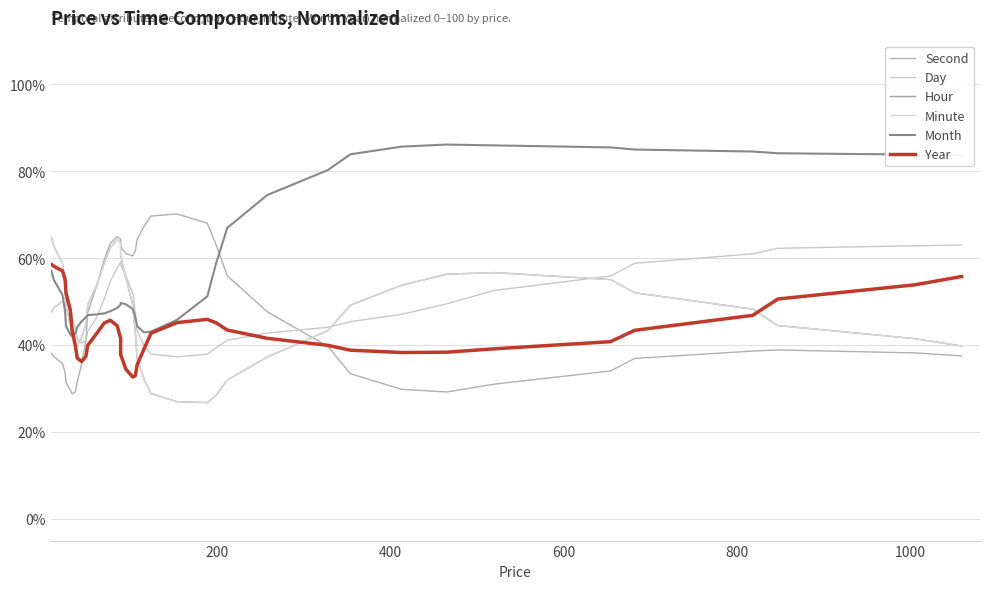

Reading left to right, what are all the values shown in this chart?

Second: 38.1	37.3	35.7	33.6	31.4	29.6	28.7	29.3	31.6	35.5	41.0	47.4	53.9	59.6	63.4	64.9	64.4	62.7	61.0	60.5	61.7	64.2	67.3	69.7	70.1	68.0	63.1	55.9	47.7	39.7	33.4	29.8	29.2	31.0	34.0	36.9	38.6	38.9	38.2	37.5
Day: 47.5	48.5	50.0	51.0	50.8	49.2	46.5	43.7	41.4	40.4	41.0	43.1	46.5	50.6	54.6	57.7	59.1	58.5	55.9	51.9	47.4	43.2	39.9	37.9	37.3	37.9	39.3	41.1	42.7	44.1	45.4	47.0	49.5	52.5	55.9	58.8	61.0	62.2	62.8	63.0
Hour: 64.8	62.7	58.8	54.0	49.0	44.6	41.5	39.9	40.0	41.7	44.9	49.2	54.1	58.8	62.4	64.2	63.6	60.6	55.5	49.2	42.7	36.9	32.1	28.8	27.0	26.7	28.4	32.0	37.2	43.3	49.2	53.7	56.3	56.6	55.0	52.0	48.2	44.5	41.4	39.8
Minute: 64.8	62.7	58.8	54.0	49.0	44.6	41.5	39.9	40.0	41.7	44.9	49.2	54.1	58.8	62.4	64.2	63.6	60.6	55.5	49.2	42.7	36.9	32.1	28.8	27.0	26.7	28.4	32.0	37.2	43.3	49.2	53.7	56.3	56.6	55.0	52.0	48.2	44.5	41.4	39.8
Month: 57.1	55.0	51.5	47.6	44.4	42.4	42.0	42.8	44.1	45.4	46.4	46.9	47.0	47.3	47.8	48.5	49.3	49.7	49.4	48.2	46.4	44.4	42.9	43.1	45.8	51.2	58.7	66.9	74.5	80.2	83.9	85.6	86.1	85.9	85.5	85.0	84.5	84.1	83.8	83.6
Year: 58.5	58.1	57.0	55.0	52.0	48.0	43.6	39.6	37.0	36.2	37.4	39.9	42.8	45.0	45.7	44.4	41.5	37.8	34.5	32.6	33.0	35.4	39.1	42.7	45.1	45.9	45.1	43.4	41.5	39.9	38.8	38.3	38.3	39.1	40.8	43.4	46.8	50.6	53.8	55.7